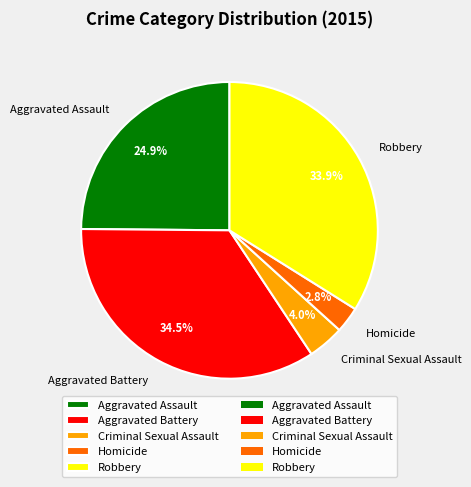

What percentage is NOT represented by Homicide?

97.2%